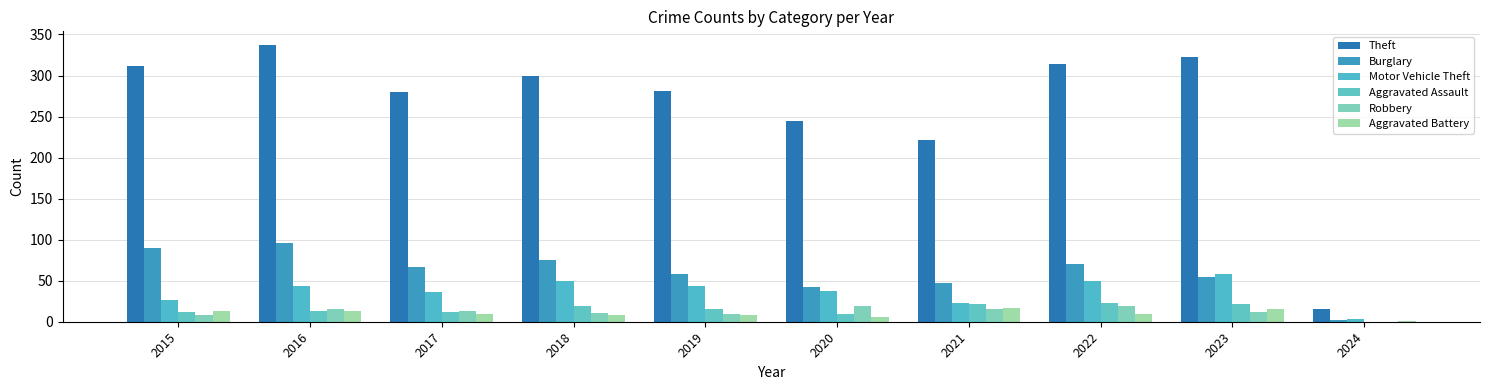

Rank the series at 2020 from lowest to highest value.

Aggravated Battery, Aggravated Assault, Robbery, Motor Vehicle Theft, Burglary, Theft